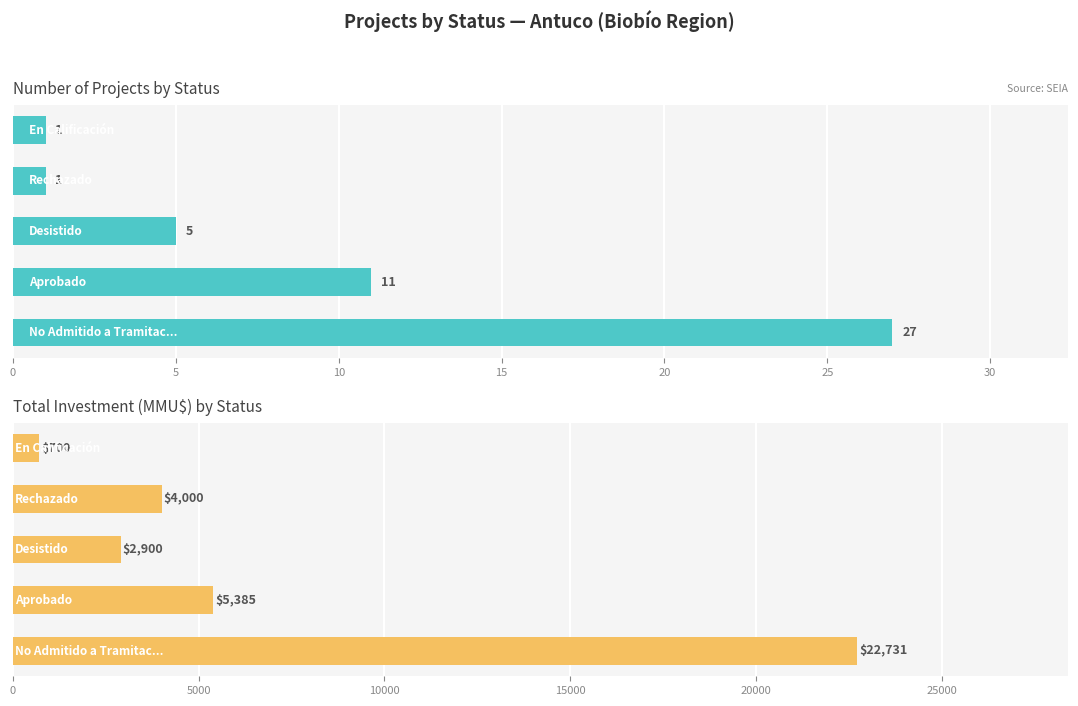

What is the minimum value for Total Investment (MMU$)?

700